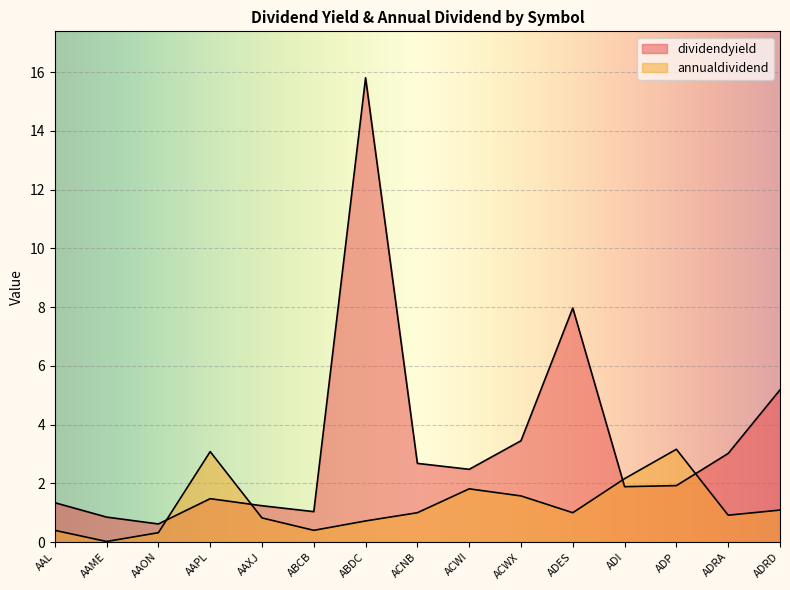

In dividendyield, how many points are higher than both neighbors (excluding endpoints)?

3